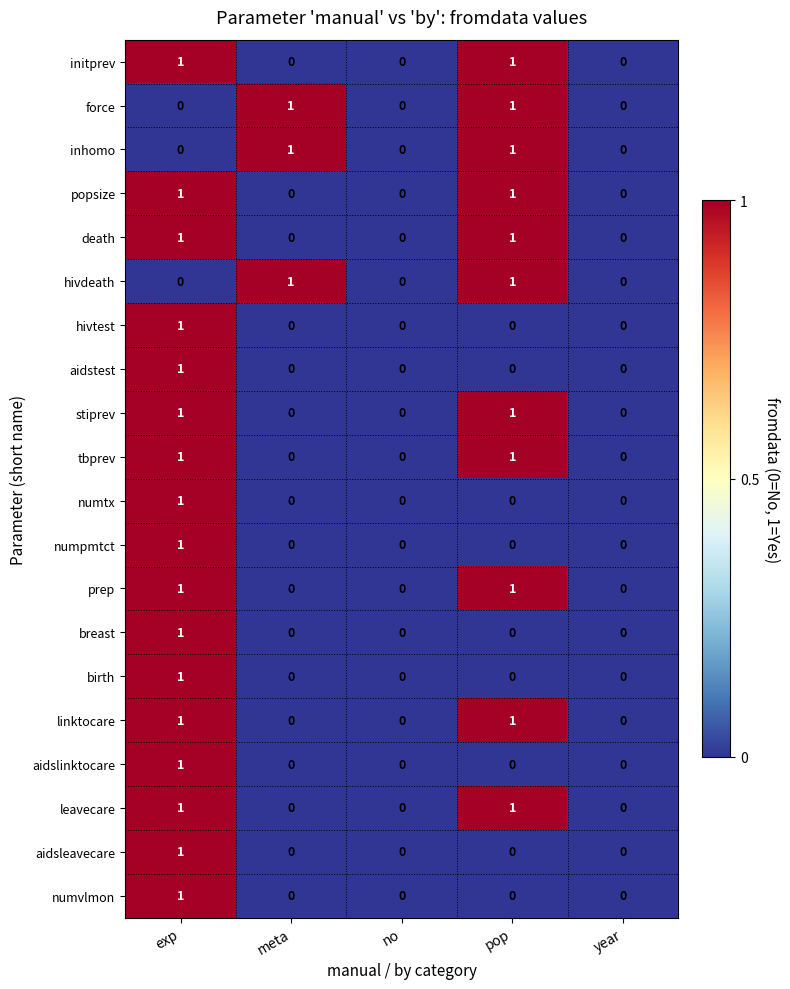

The value of force at exp is 0. True or false?

True